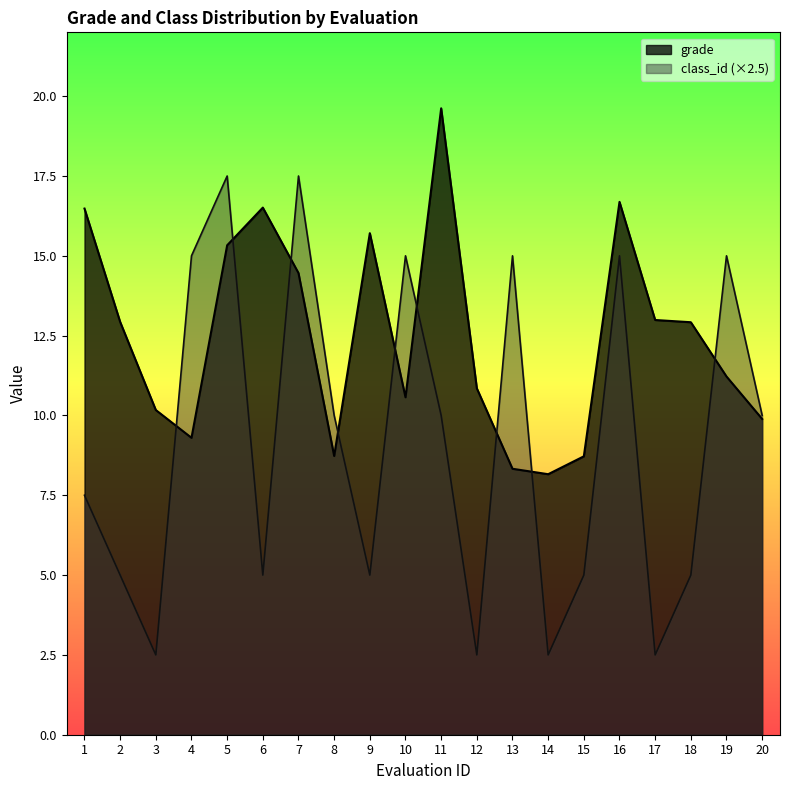

How many class_id values are between 5 and 15?

14